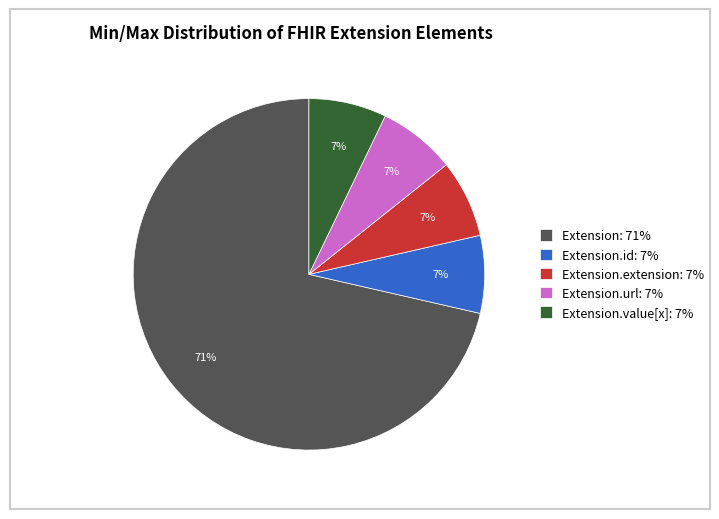

To the nearest percent, what is the average slice percentage?

20%